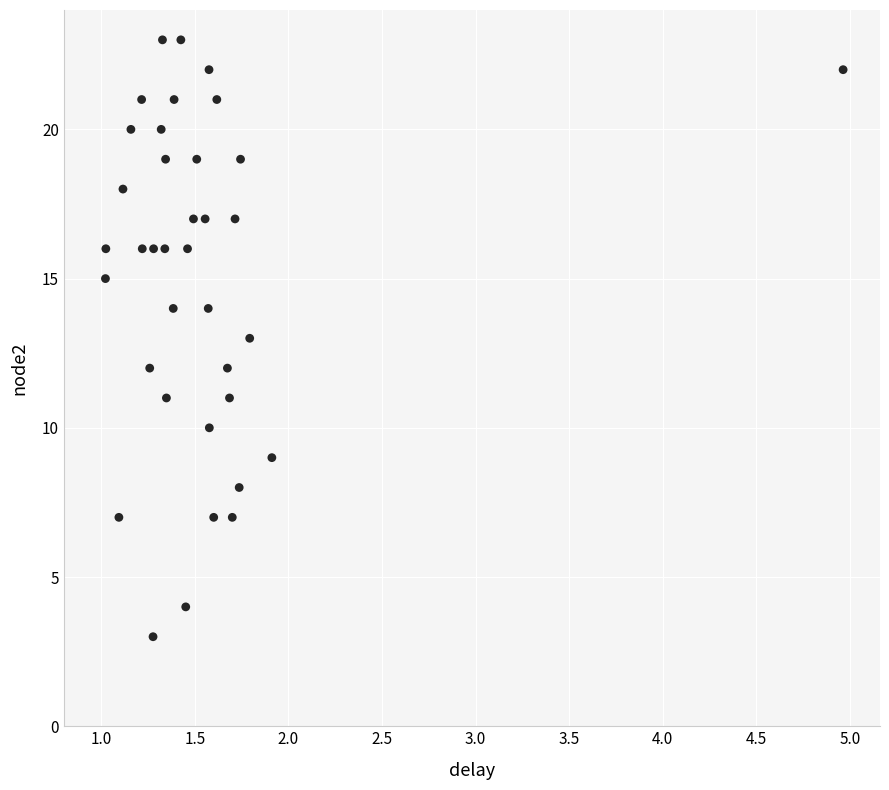

What is the range of Y values (max minus min)?

20